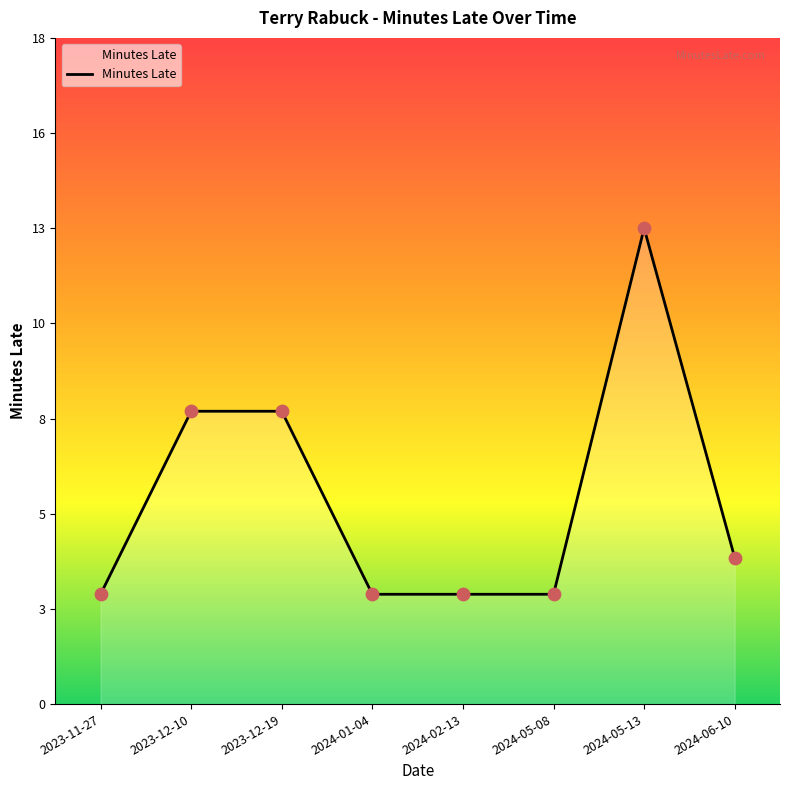

Between 2024-01-04 and 2023-11-27, which is larger?

2024-01-04